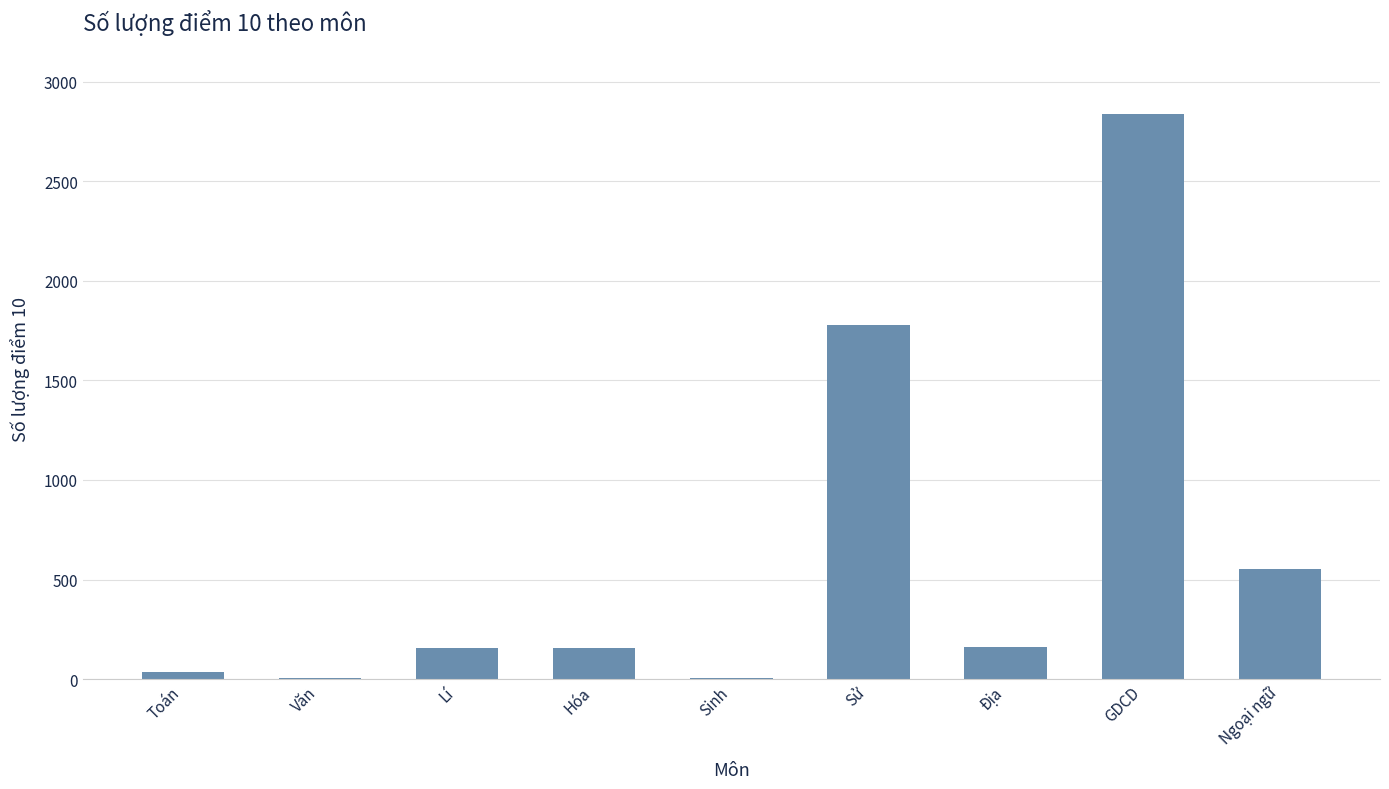

What is the difference between the values at GDCD and Hóa?

2678